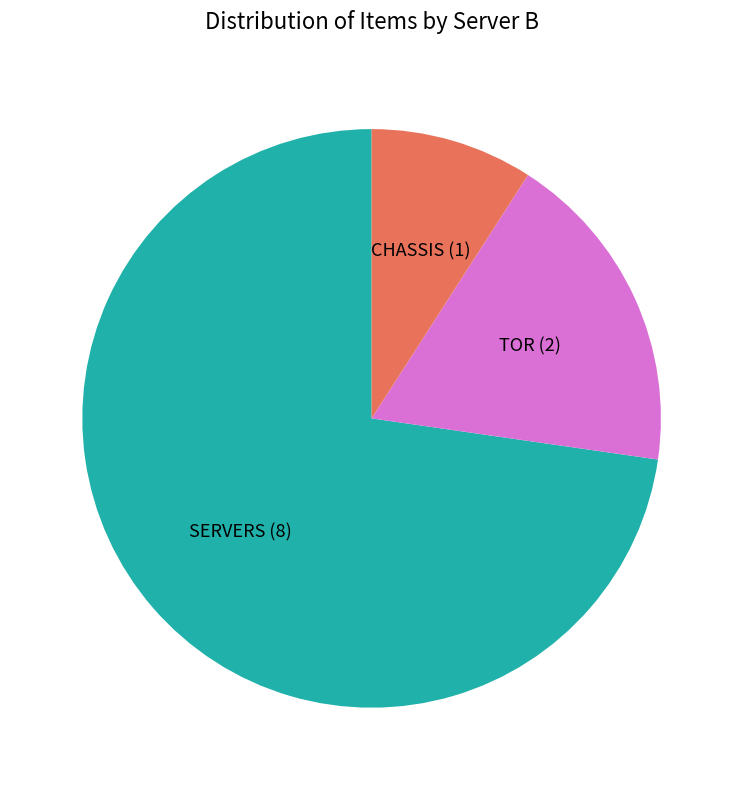

Which category has the smallest portion of the pie?

CHASSIS